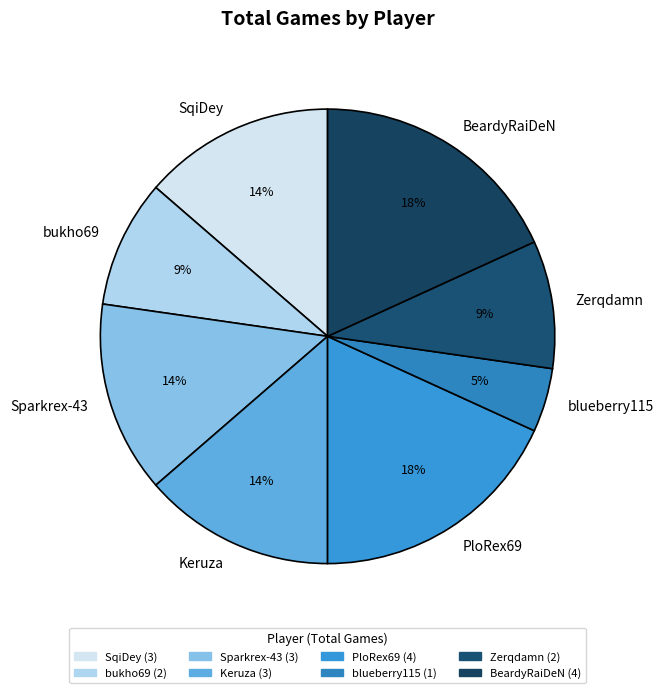

How many slices are in this pie chart?

8